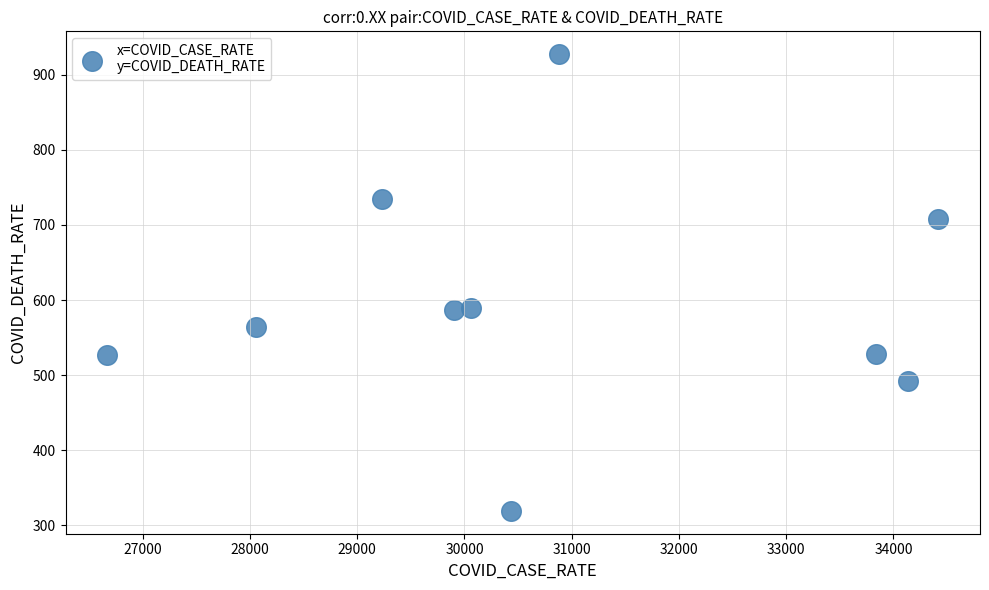

What is the average X value?

30763.3